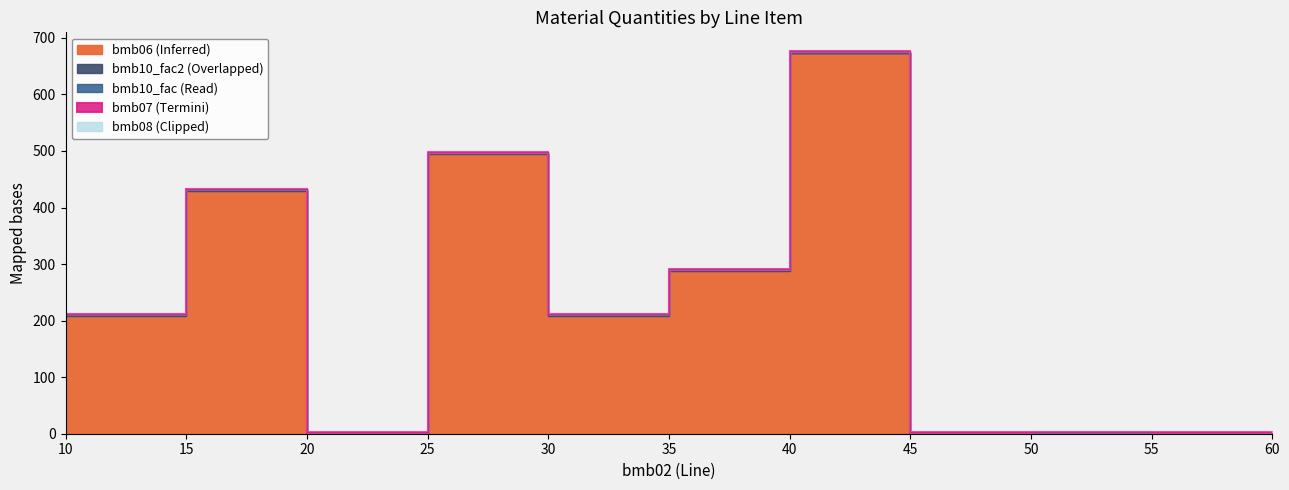

Is the value of bmb08 at 30 greater than the value of bmb10_fac at 25?

No